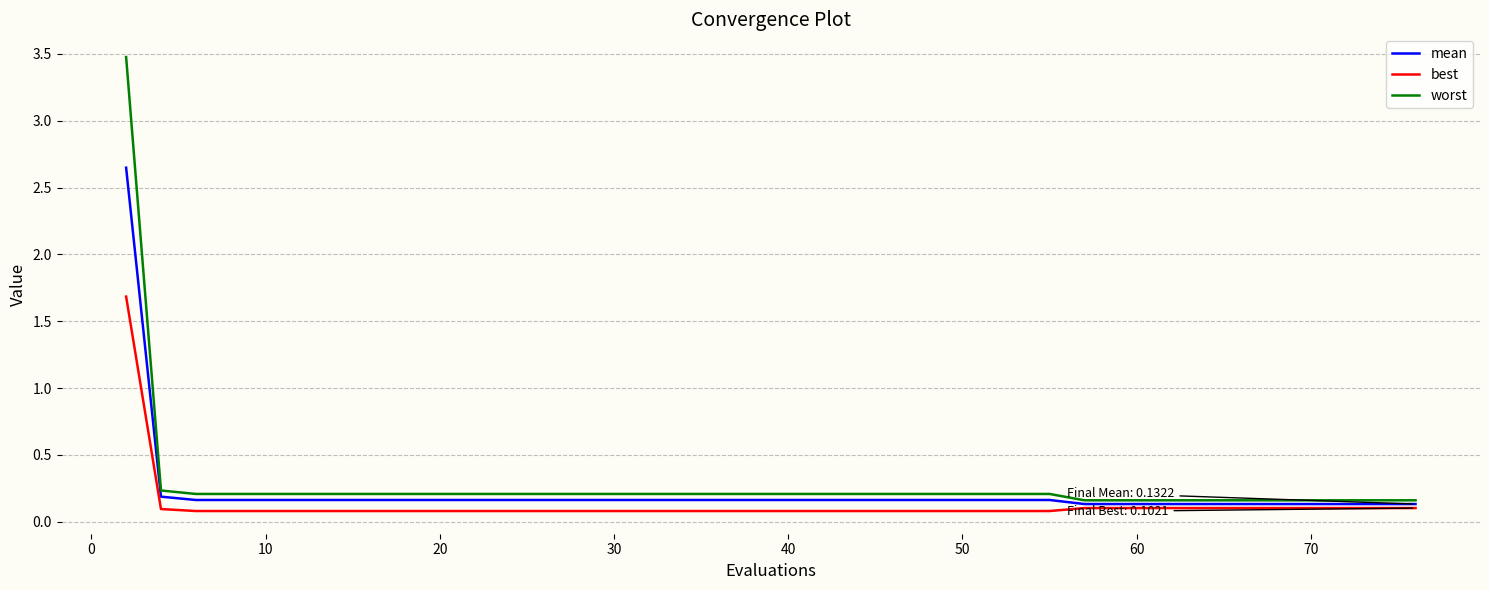

What is the maximum value for best?

1.7